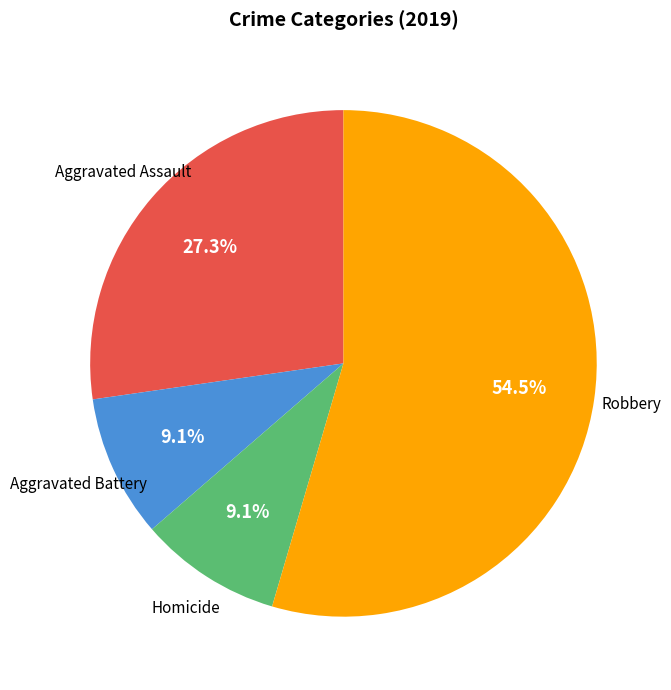

How many slices are in this pie chart?

4